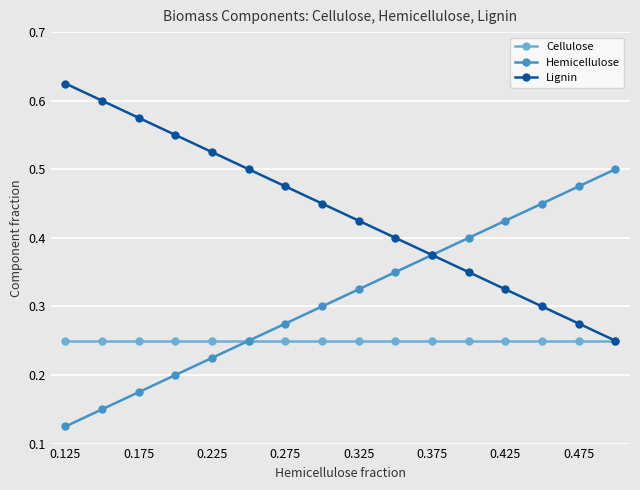

Rank the series by their average value, from lowest to highest.

Cellulose, Hemicellulose, Lignin